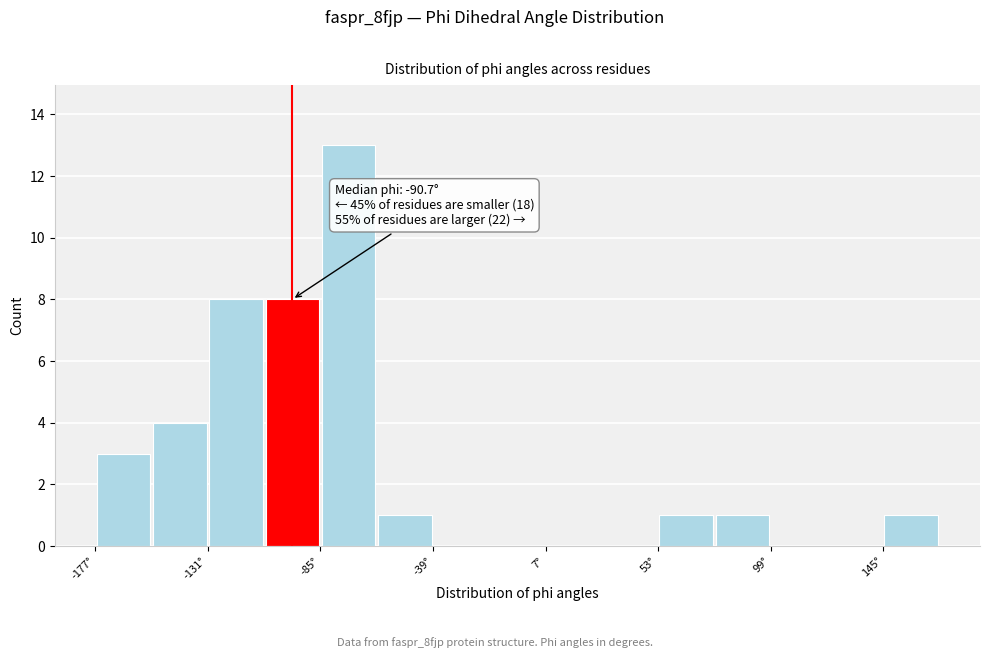

Which range on the x-axis has the tallest bar?

-85 to -60